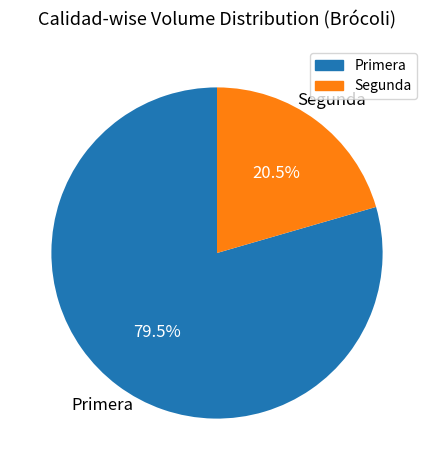

What is the largest slice in the pie chart?

Primera